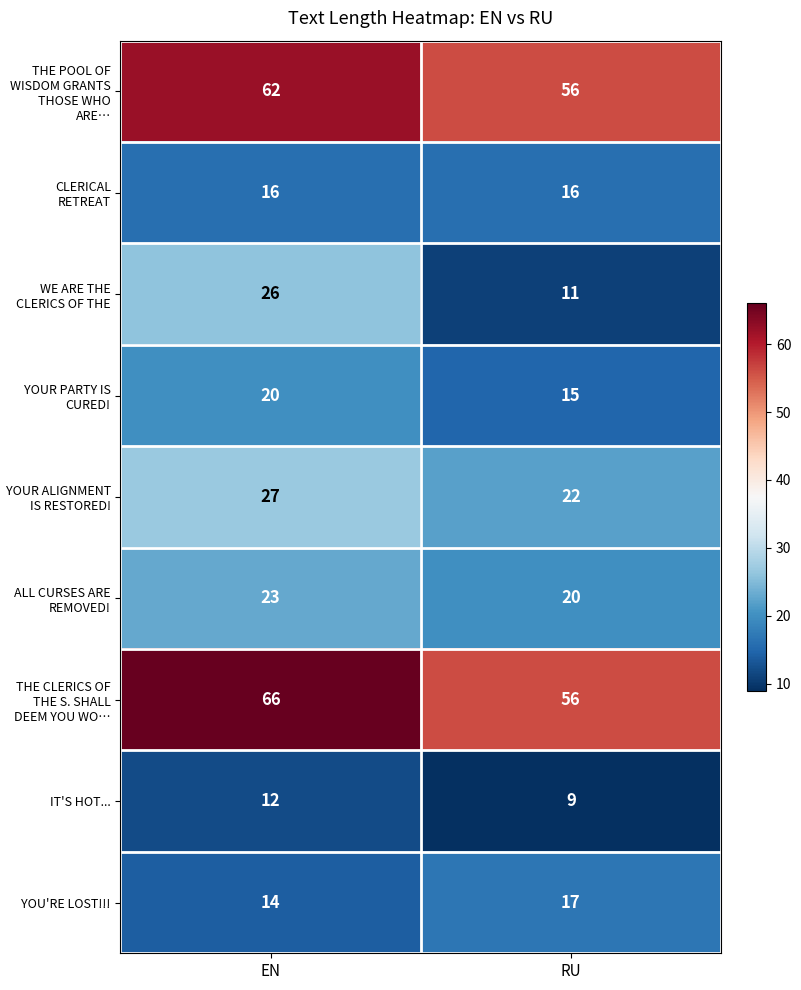

The THE POOL OF WISDOM GRANTS THOSE WHO ARE… series shows 62 at EN. True or false?

True